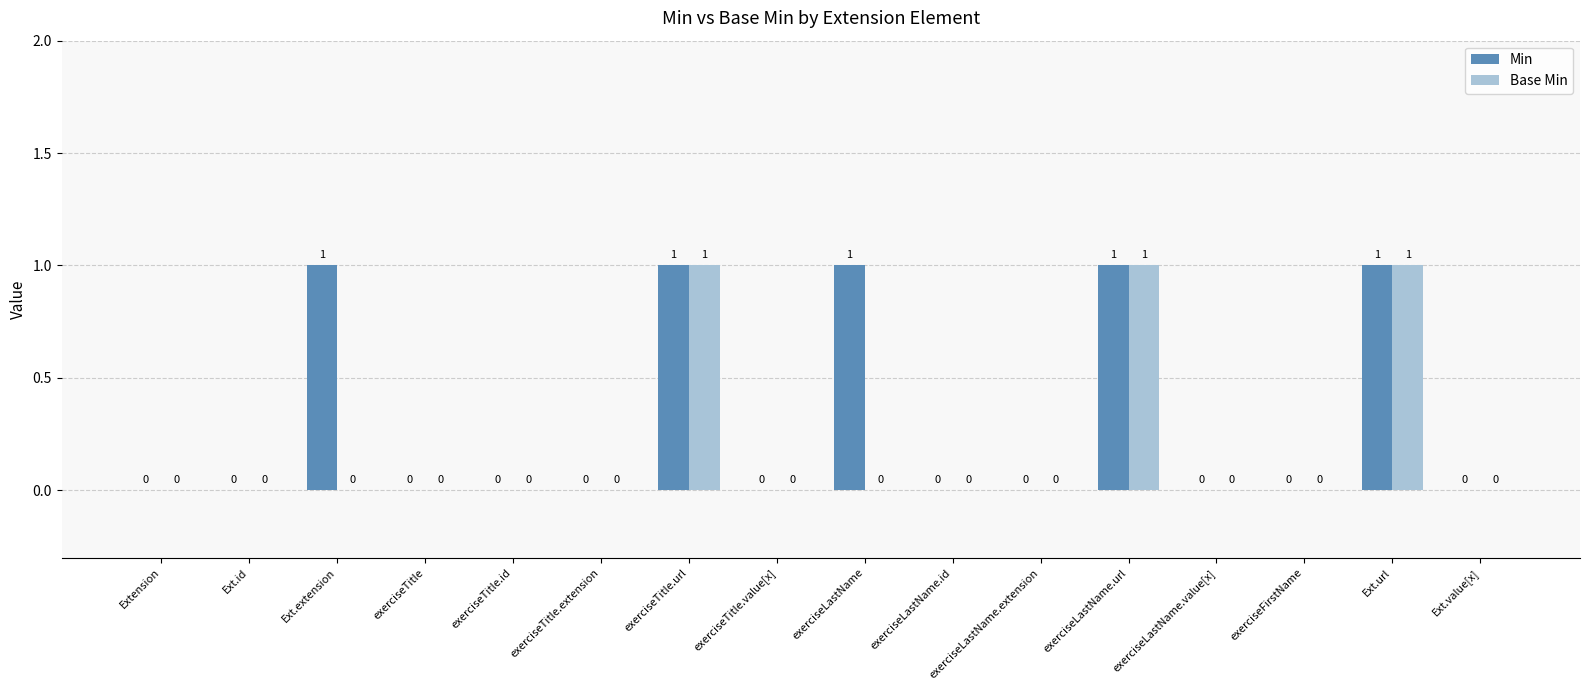

What is the sum of all Base Min values?

3